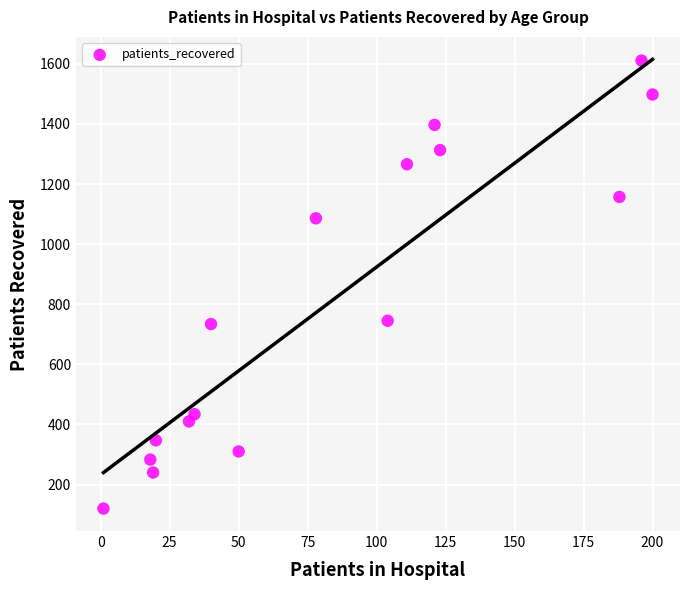

What is the range of Y values (max minus min)?

1491